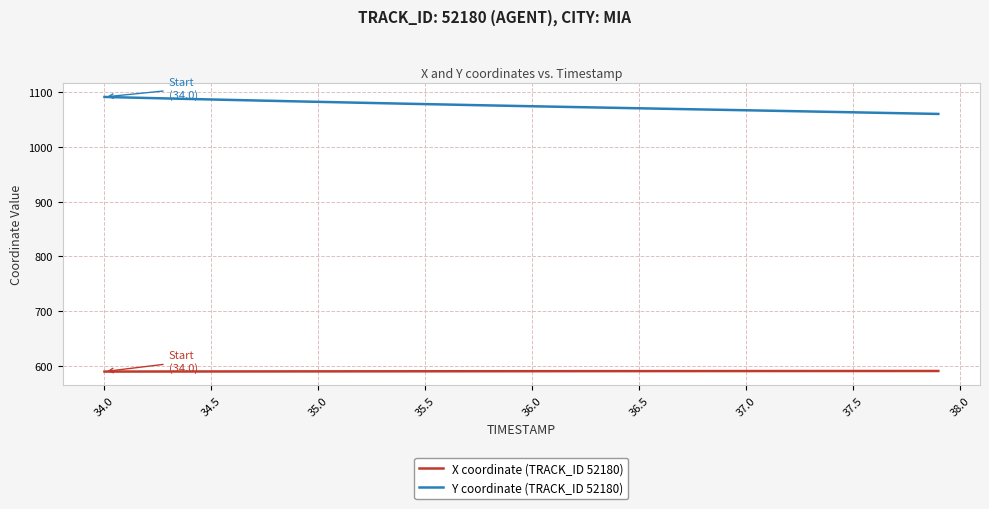

Which series has the widest spread of values?

Y coordinate (TRACK_ID 52180)